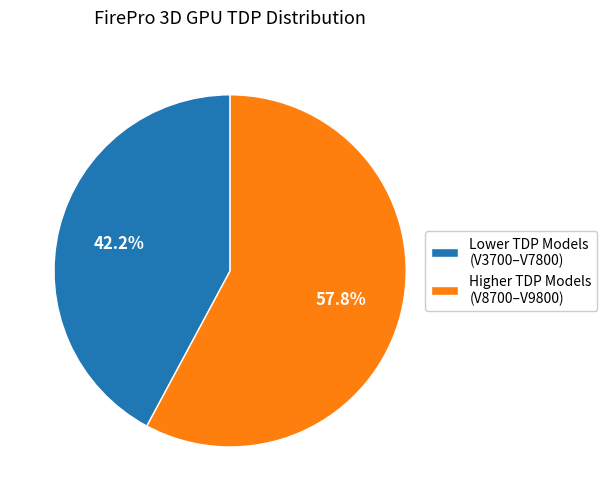

How many slices are in this pie chart?

2